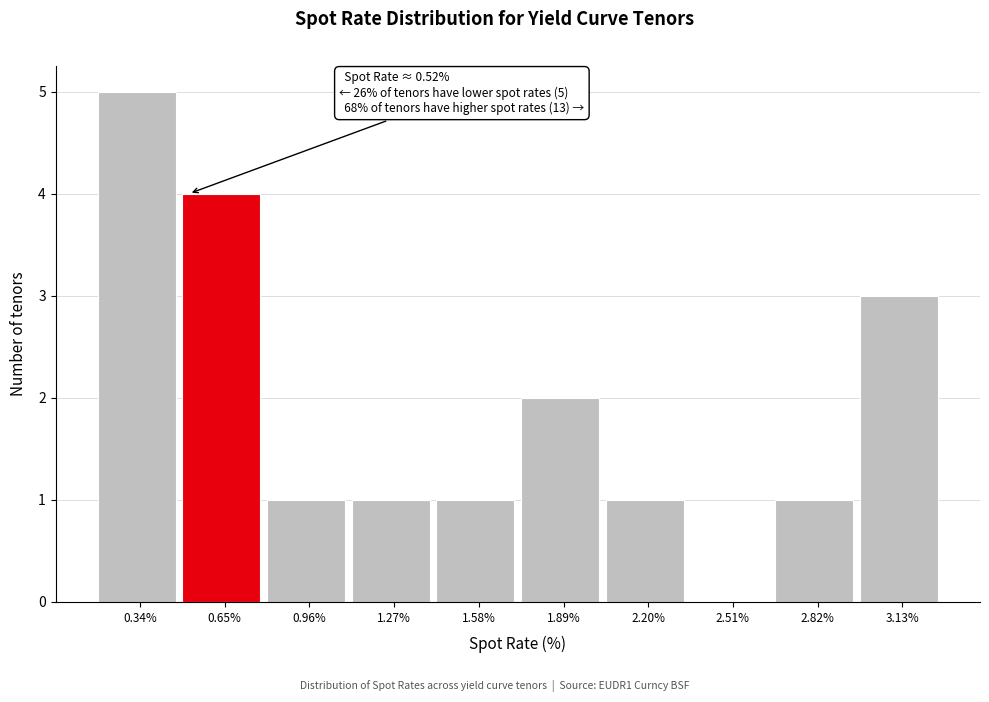

Which range on the x-axis has the tallest bar?

0.20 to 0.50